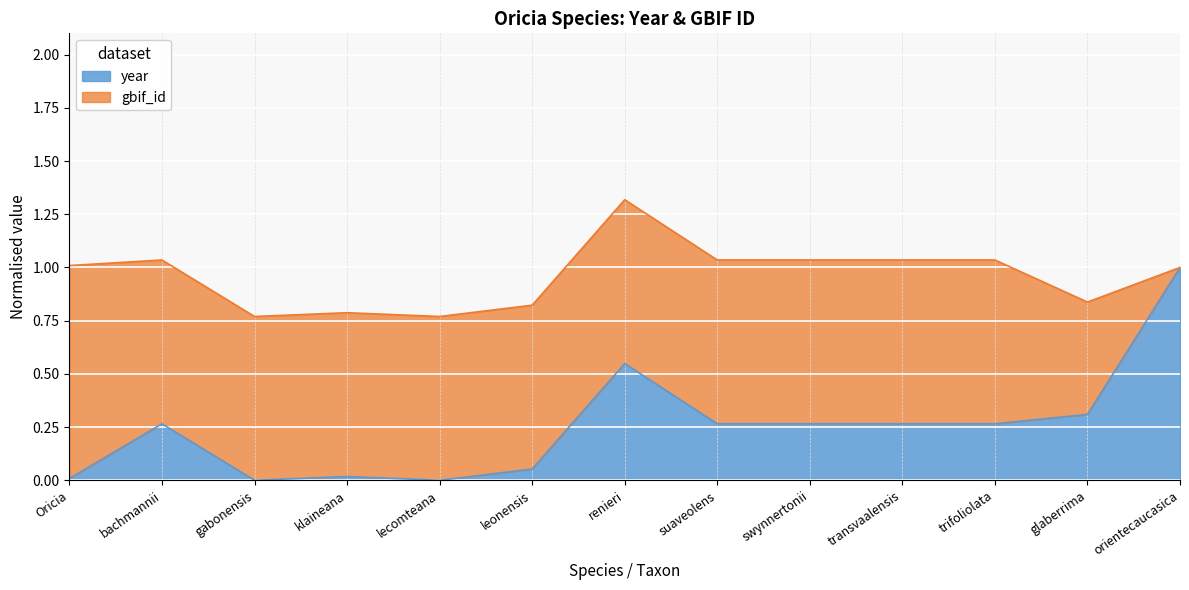

What is the value of the 10th point from the left?

0.3